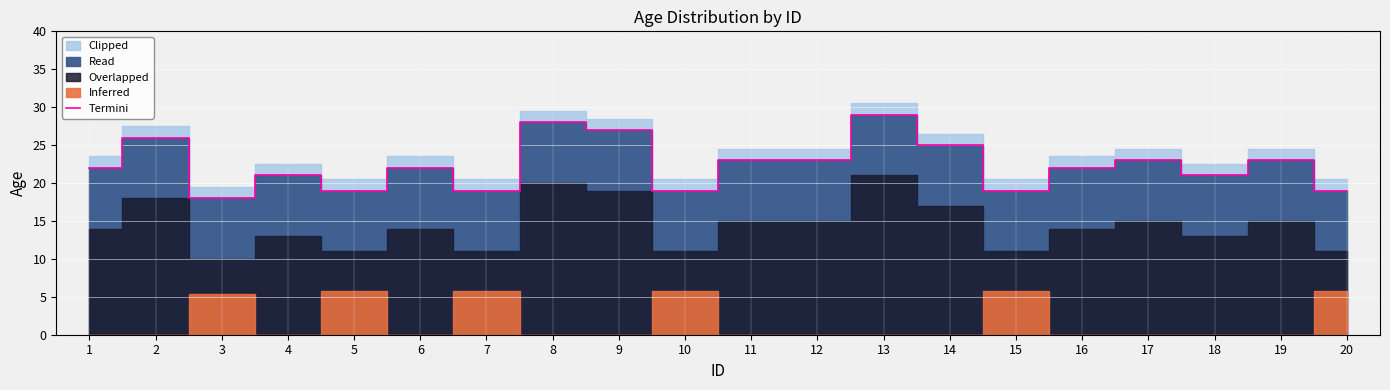

What is the average value?

22